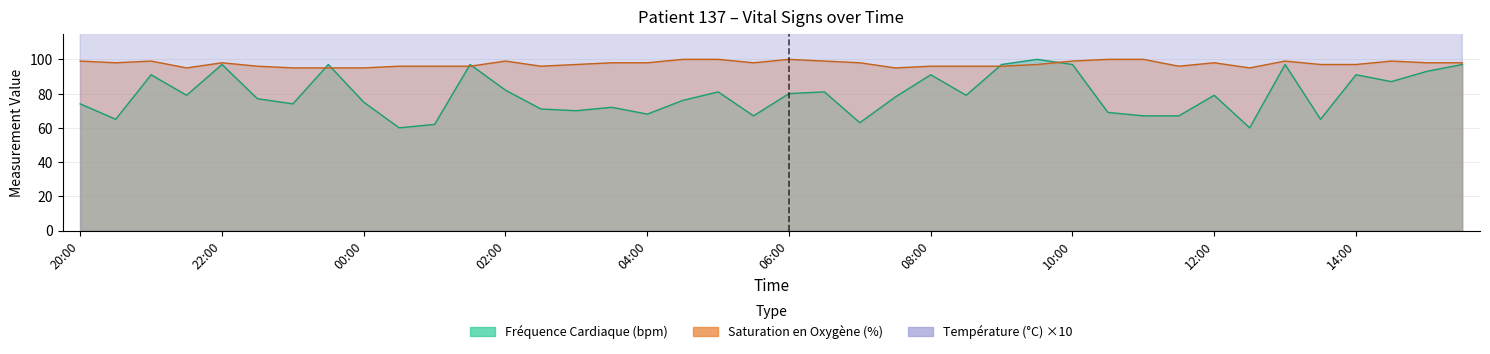

Which series changed the most between 20:30 and 04:30?

Fréquence Cardiaque (bpm)